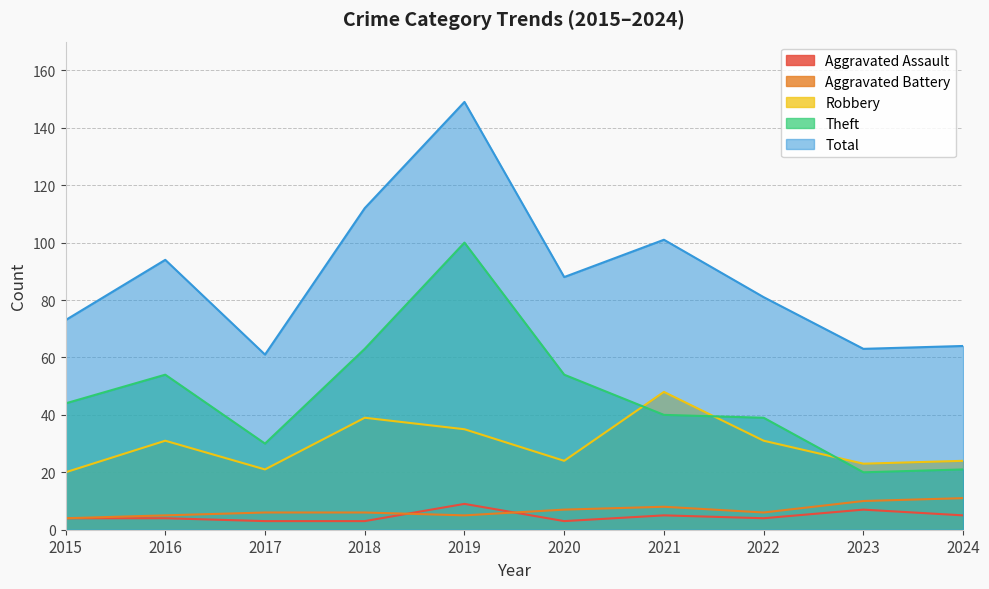

List the series in order of their peak value, lowest first.

Aggravated Assault, Aggravated Battery, Robbery, Theft, Total